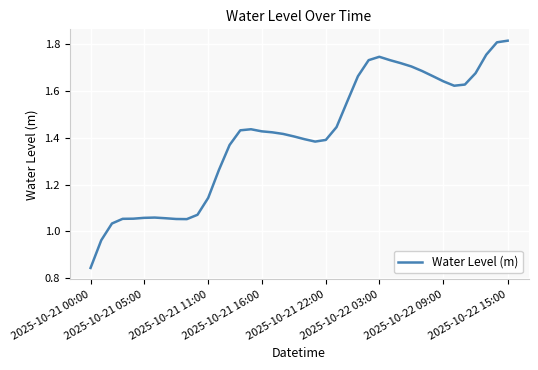

What is the difference between the maximum and minimum values?

1.0